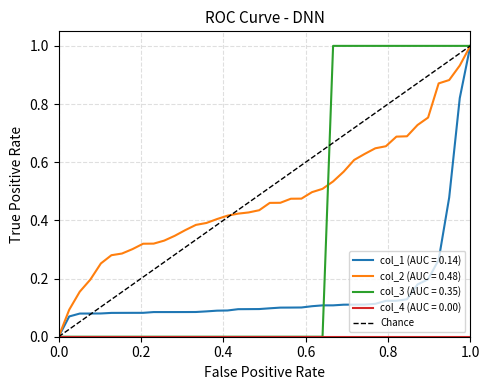

True or false: col_2 (AUC = 0.48) has a value of 0.6 at 0.0.

False